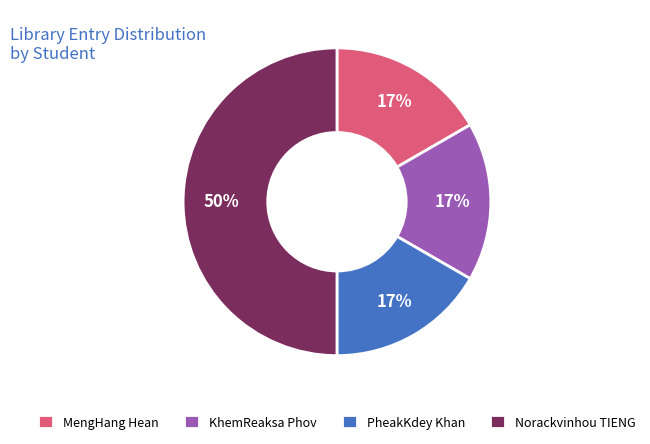

Count the number of slices in the pie.

4